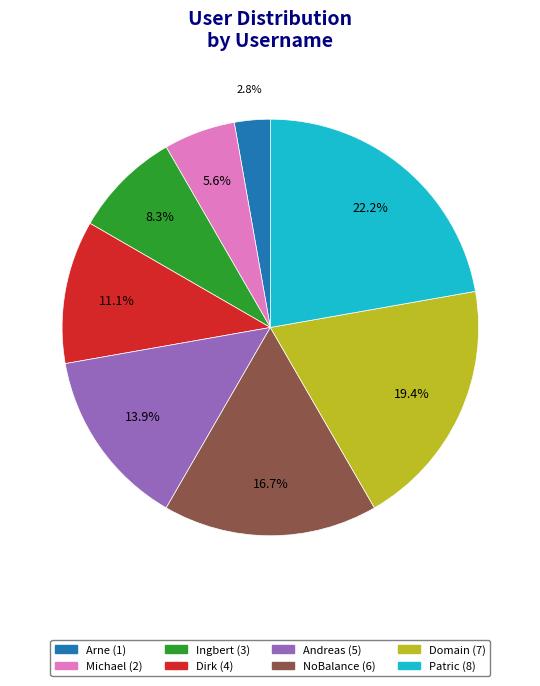

How many slices are in this pie chart?

8